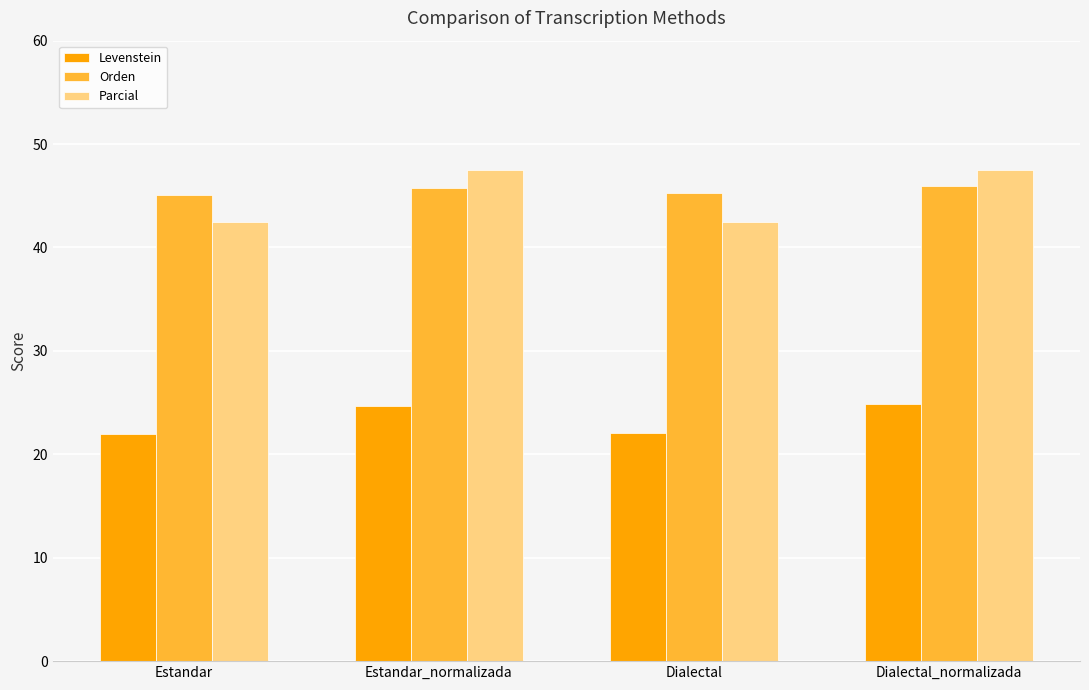

What is the sum of all Levenstein values?

93.6